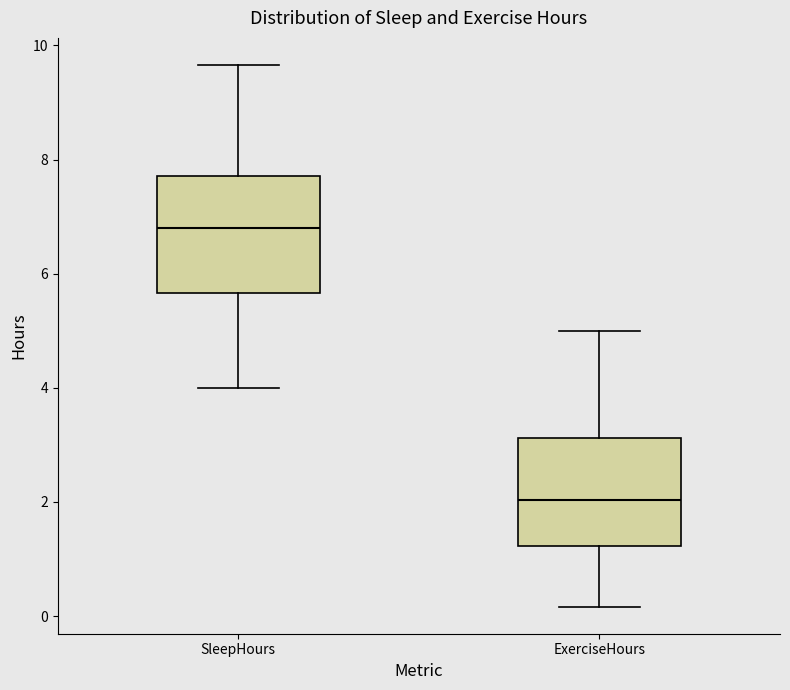

Reading left to right, transcribe this box plot: for each box, give where its median line is, the range the box spans, and where its two whiskers end, as read against the y-axis. The values are not printed on the chart, so give them approximately, as read against the axis.

SleepHours: median 6.8, box 5.6 to 7.8, whiskers 4.0 to 9.6
ExerciseHours: median 2.0, box 1.2 to 3.2, whiskers 0.2 to 5.0